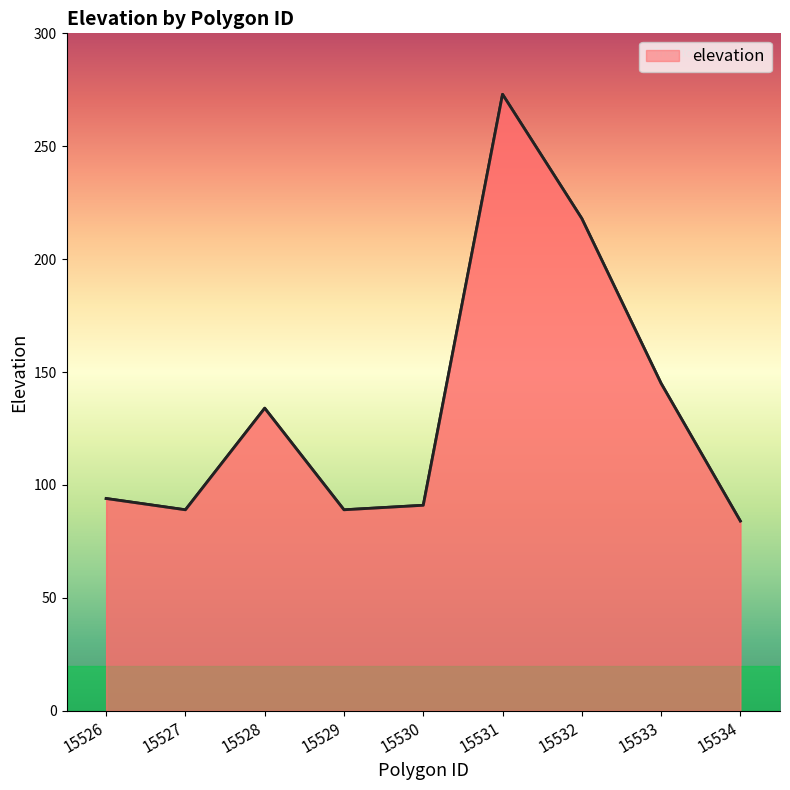

What is the change in value from 15526 to 15532?

+124